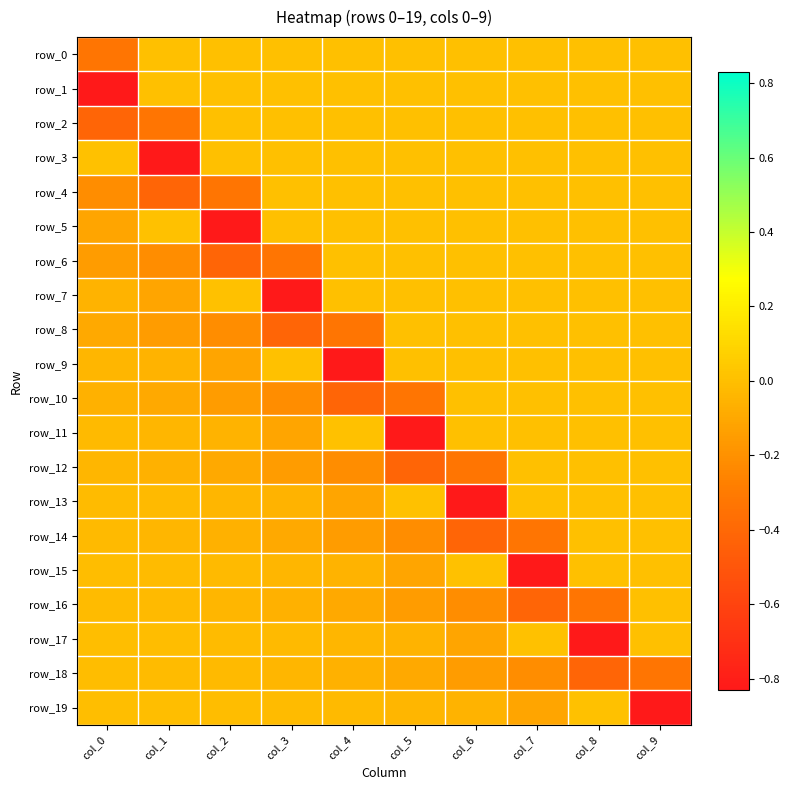

Which category has the lowest value in the row_10 series?

col_4